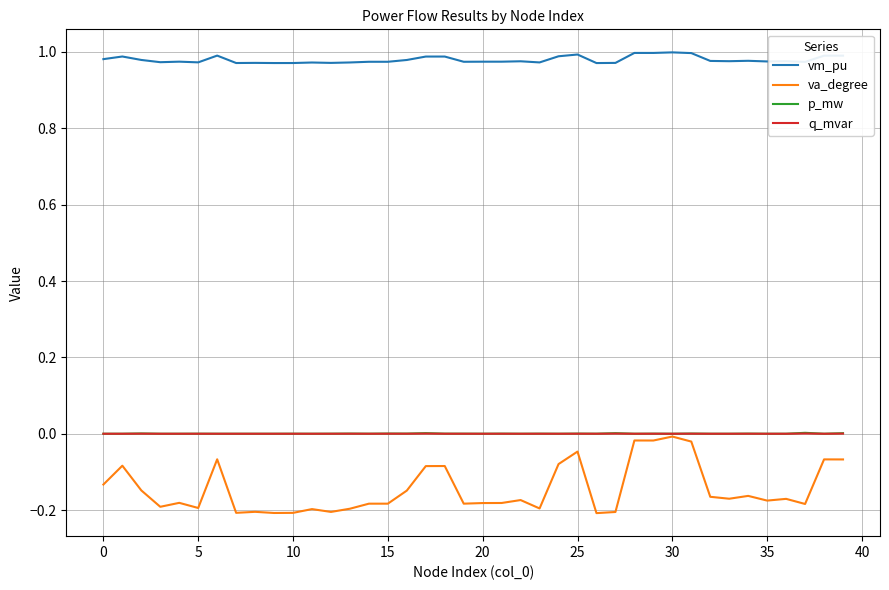

Which series has the widest spread of values?

va_degree